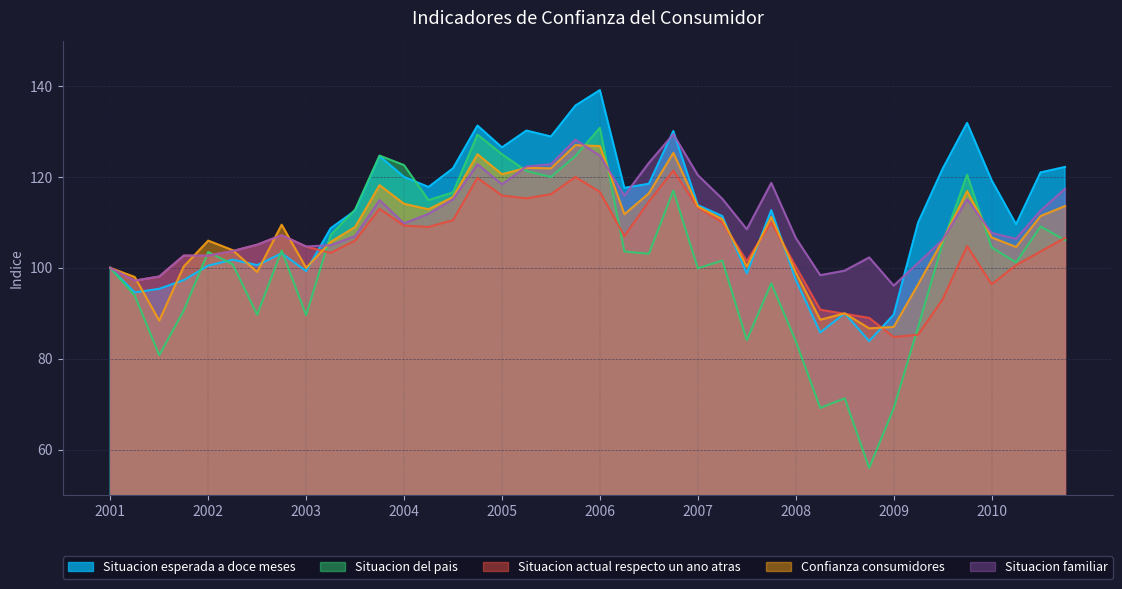

Which series has the largest total across all categories?

Situacion esperada a doce meses